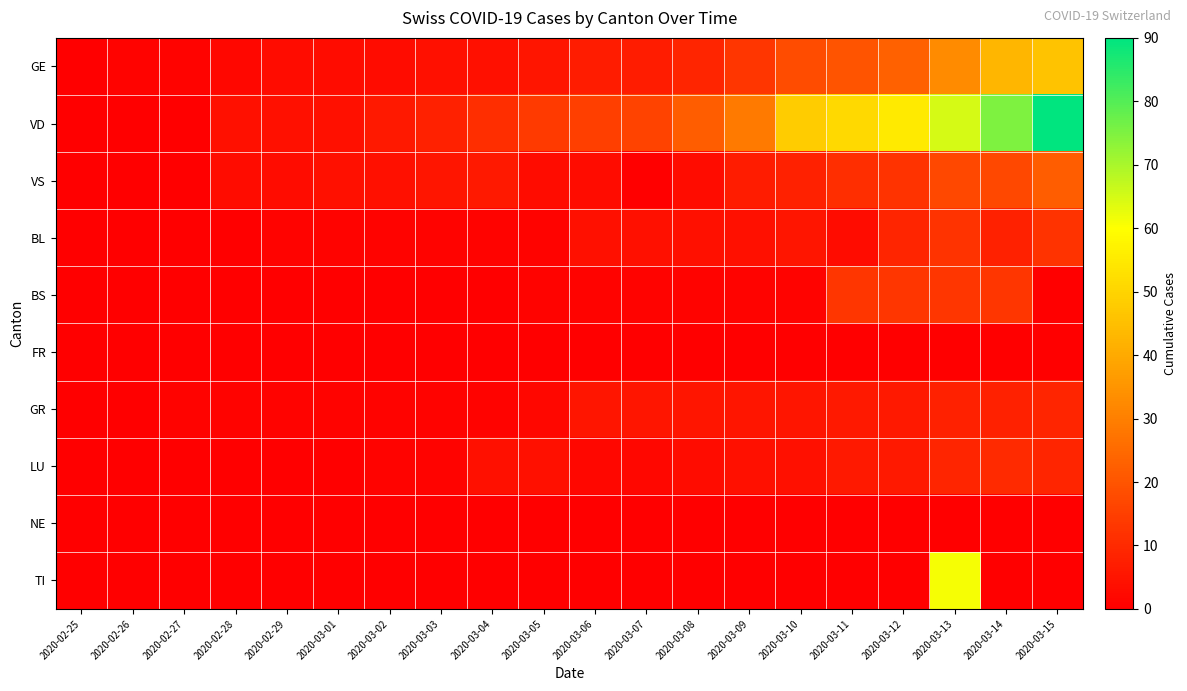

Which category has the highest value across all series?

2020-03-15